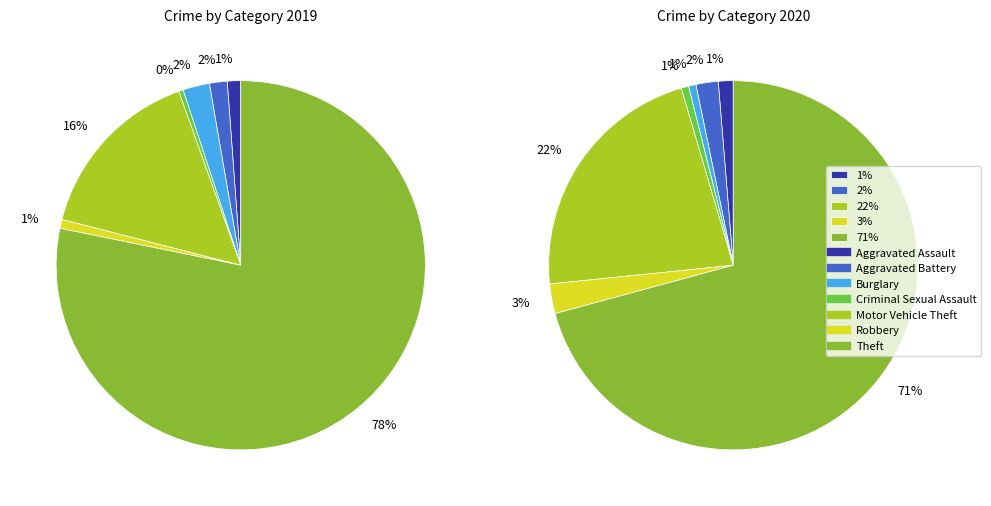

What portion of the pie excludes Theft?

21.8%